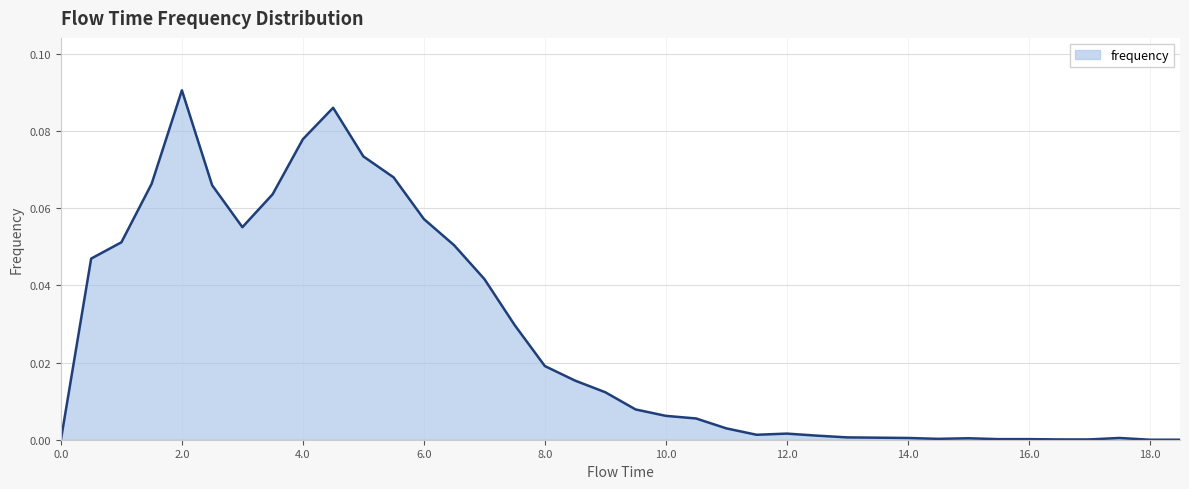

How many interior local peaks (higher than both neighbors) does the data have?

5